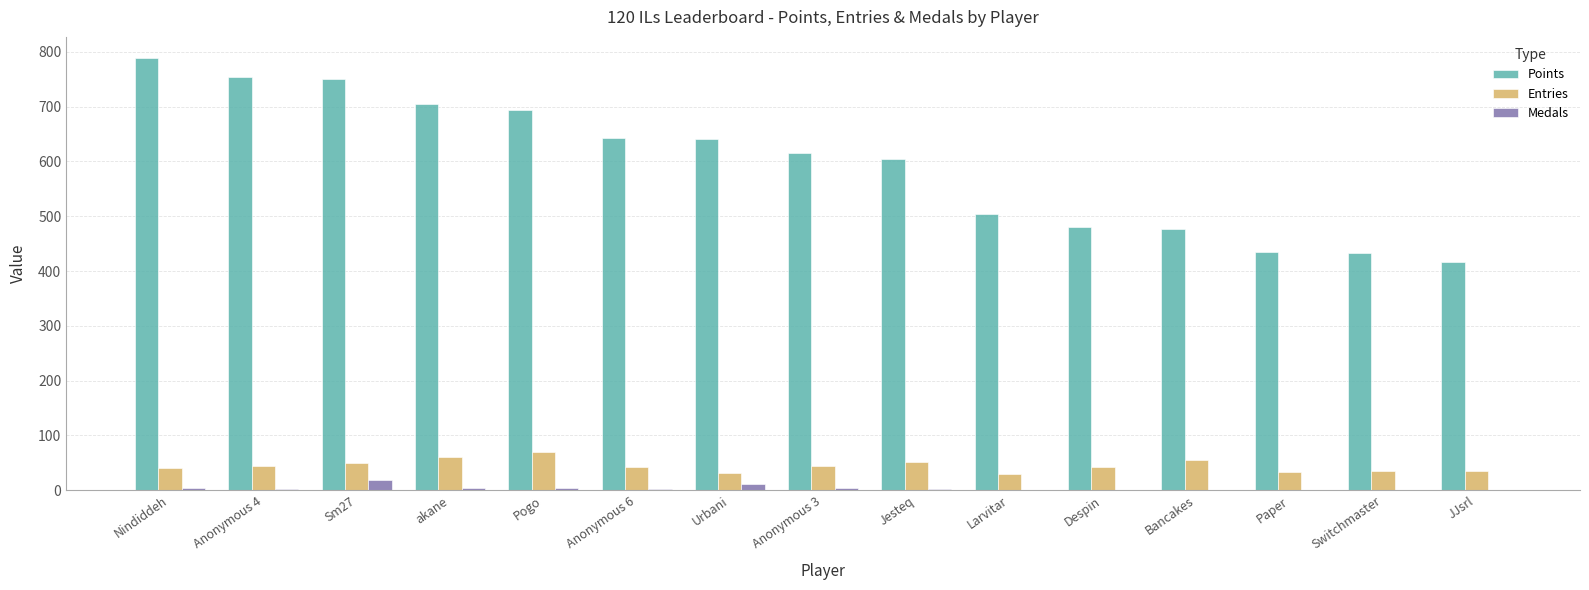

True or false: Entries has a value of 42 at Despin.

True